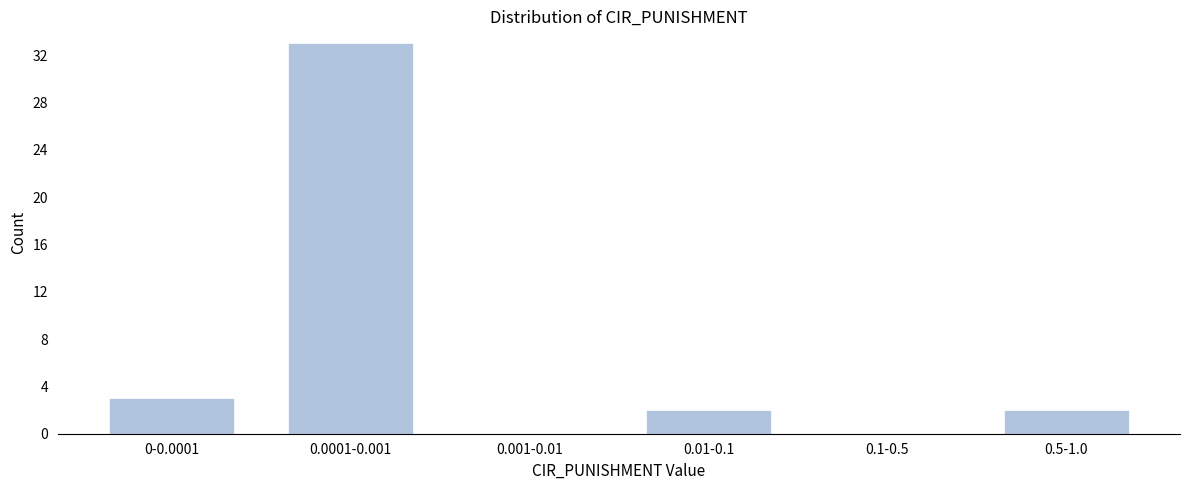

Reading right to left, list all the values displayed in this chart.

0.5-1.0=2	0.1-0.5=0	0.01-0.1=2	0.001-0.01=0	0.0001-0.001=33	0-0.0001=3